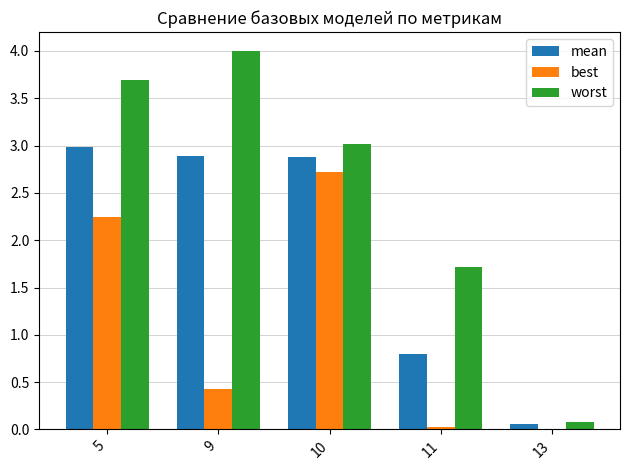

How many data points in worst are above 3?

3